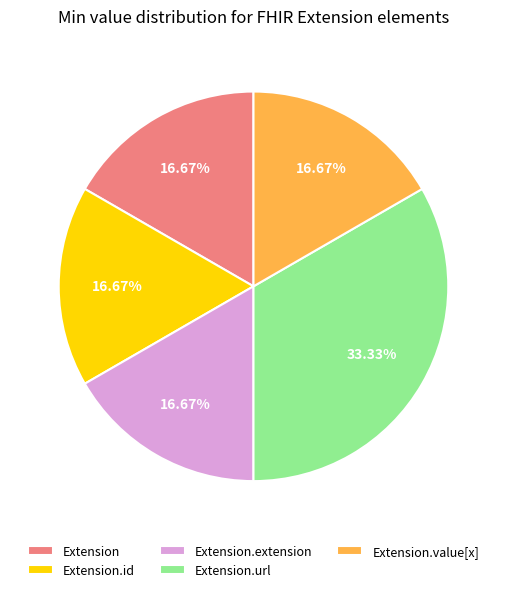

Count the number of slices in the pie.

5